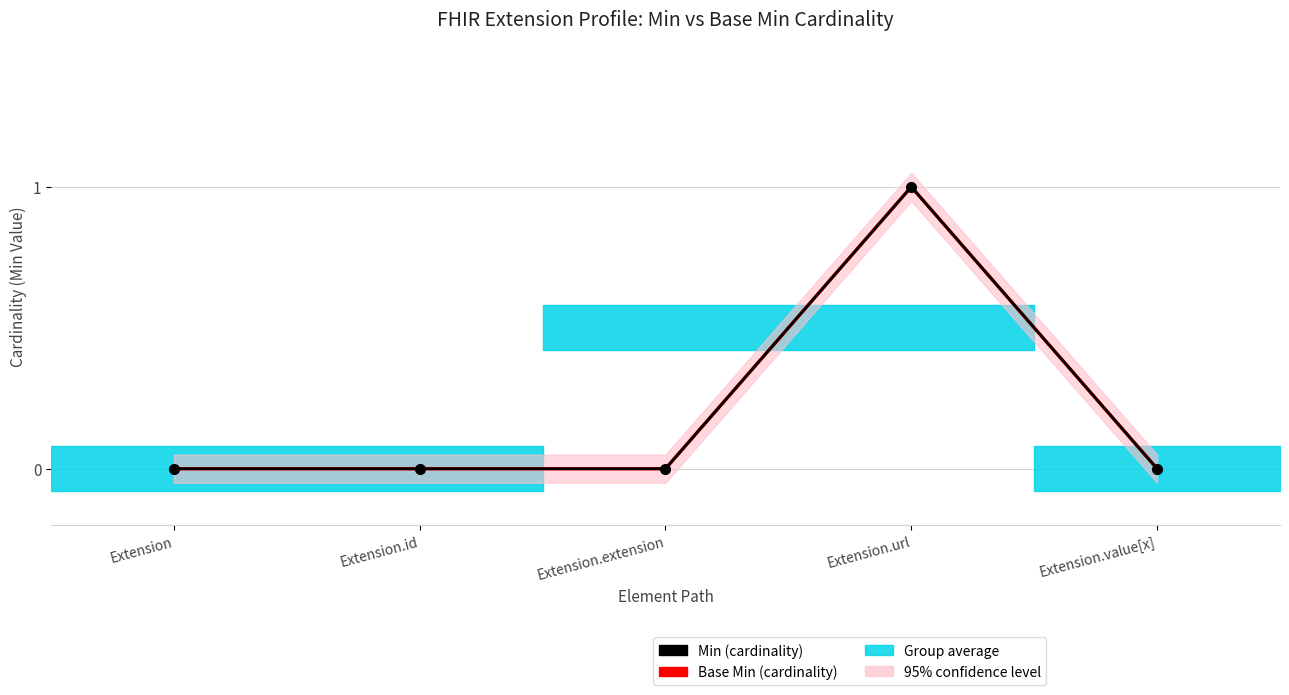

The value of Min (cardinality) at Extension.url is 1. True or false?

True